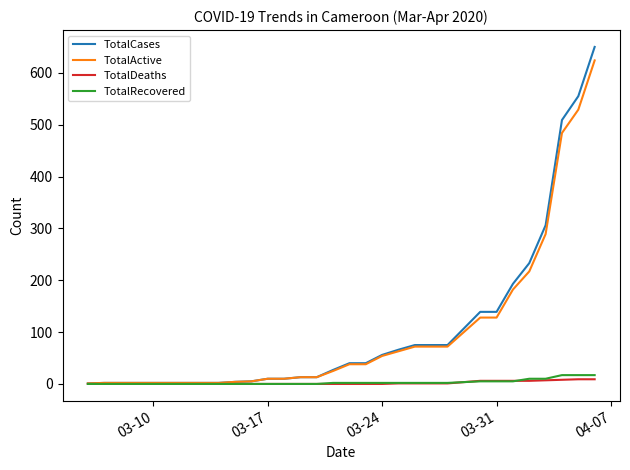

What is the difference between the second highest and minimum values in the TotalRecovered series?

17